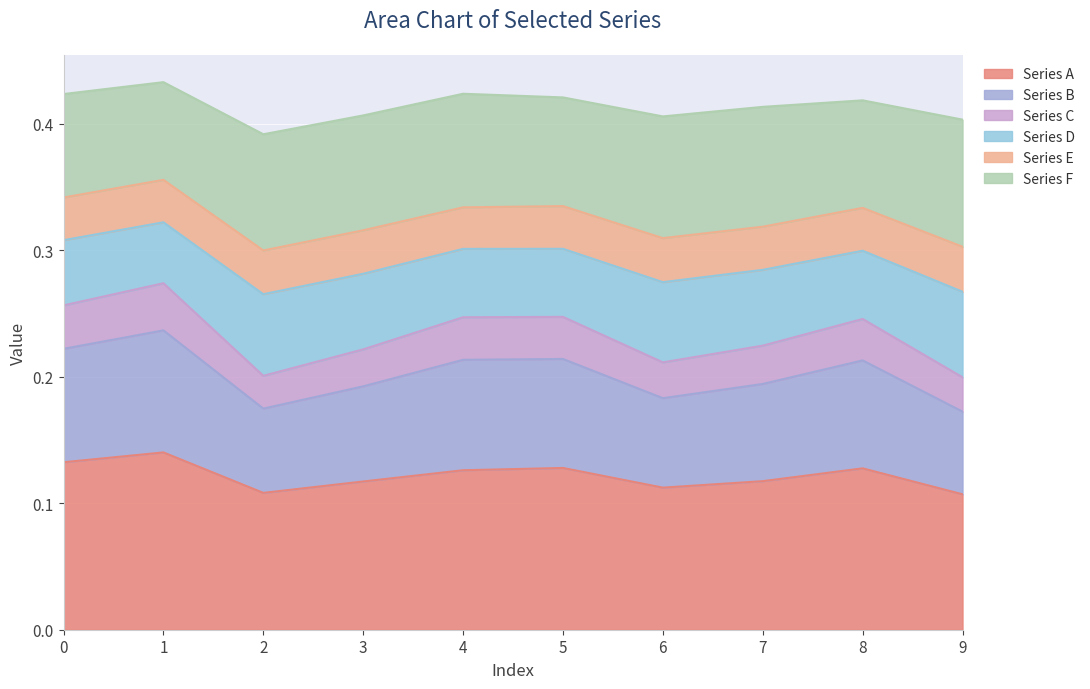

Which category has the highest value across all series?

1